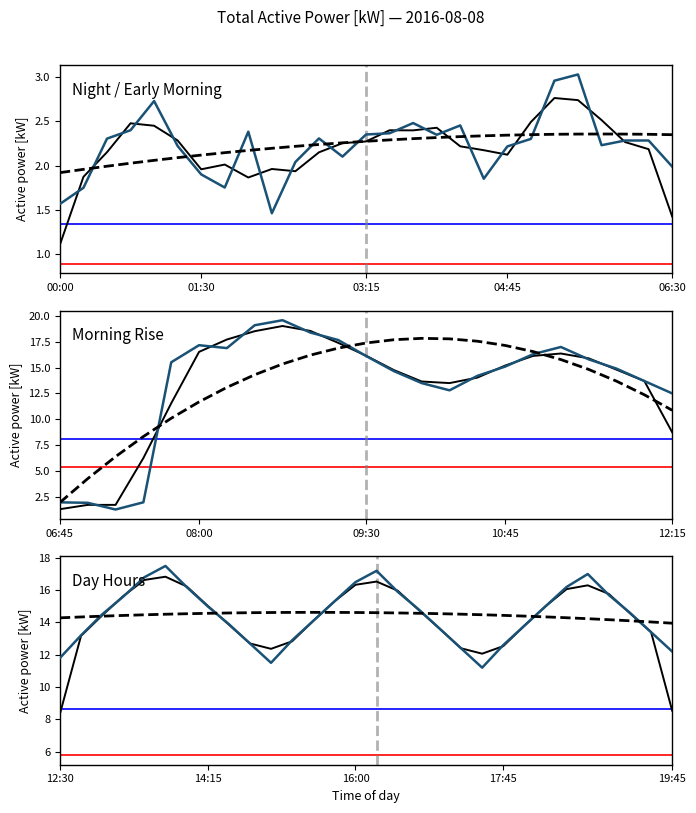

In Trend, how many points are higher than both neighbors (excluding endpoints)?

1